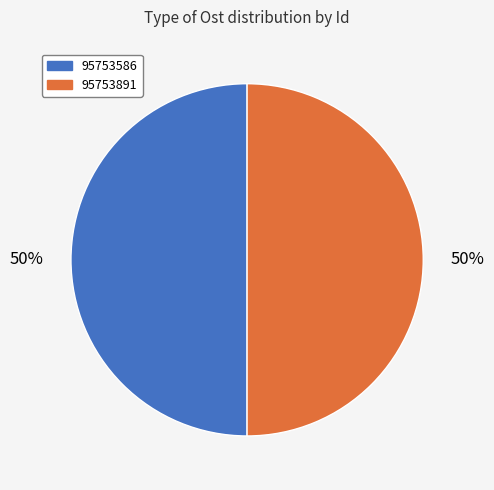

To the nearest percent, what is the combined percentage of 95753586 and 95753891?

100%